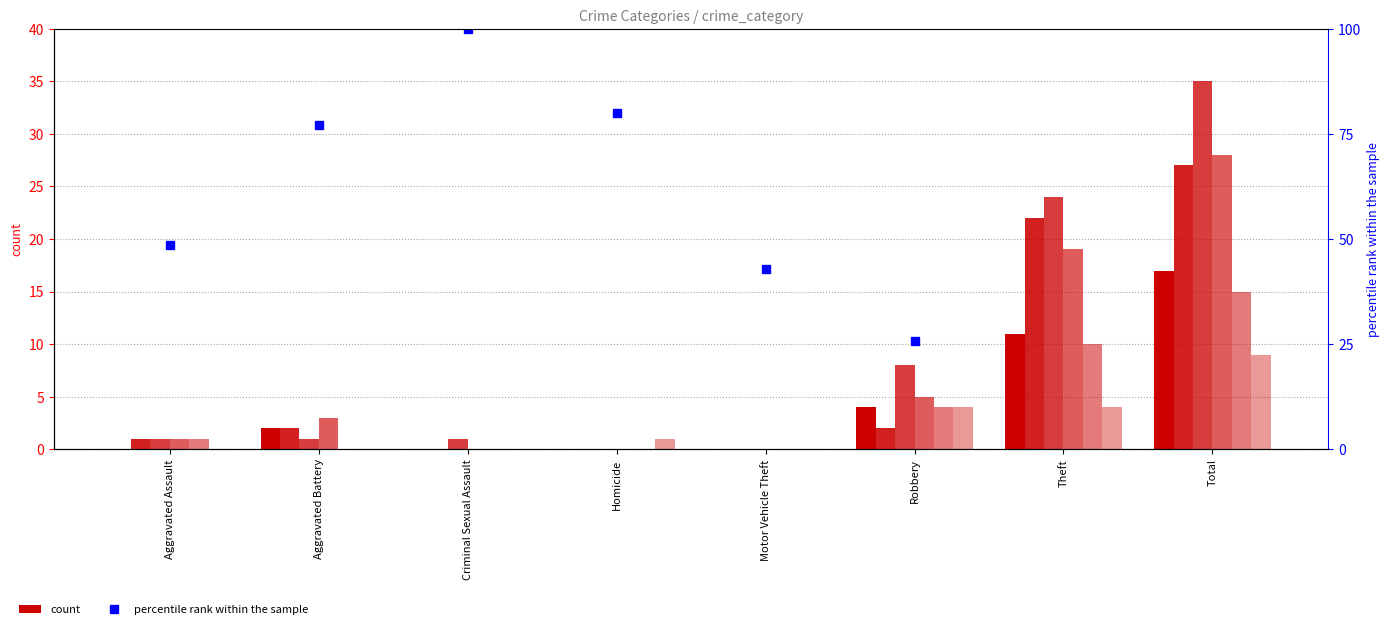

Reading left to right, what are all the values shown in this chart?

48.6	77.1	100.0	80.0	42.9	25.7